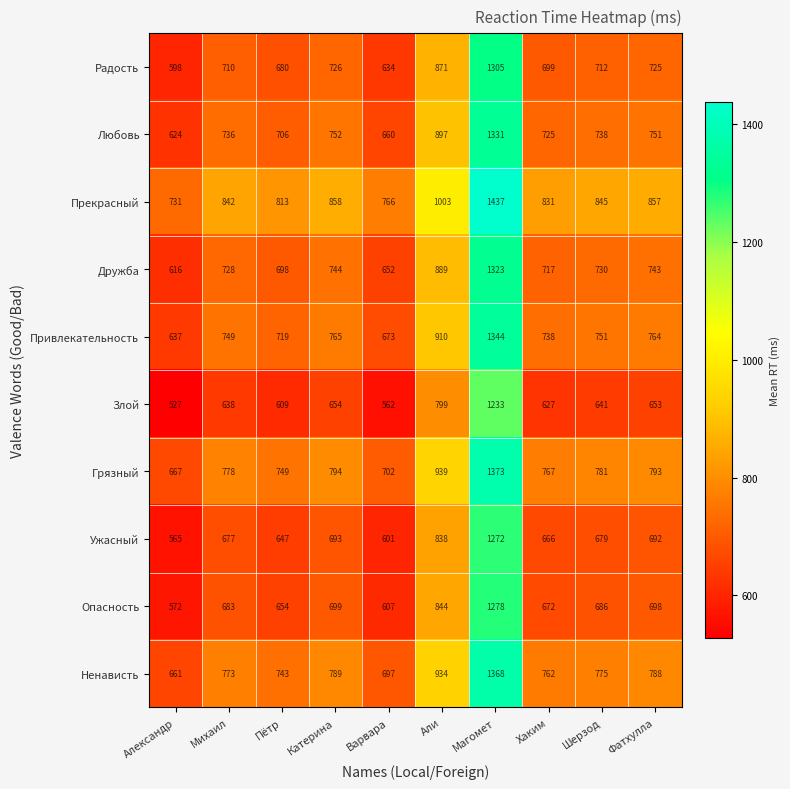

Which category has the lowest value in the Злой series?

Александр